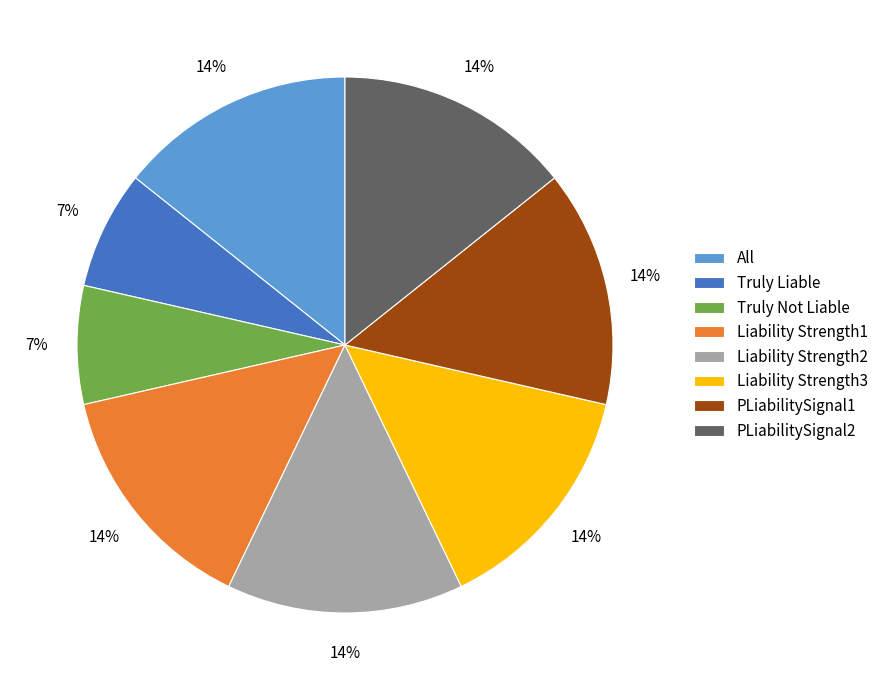

To the nearest percent, what is the average slice percentage?

12%